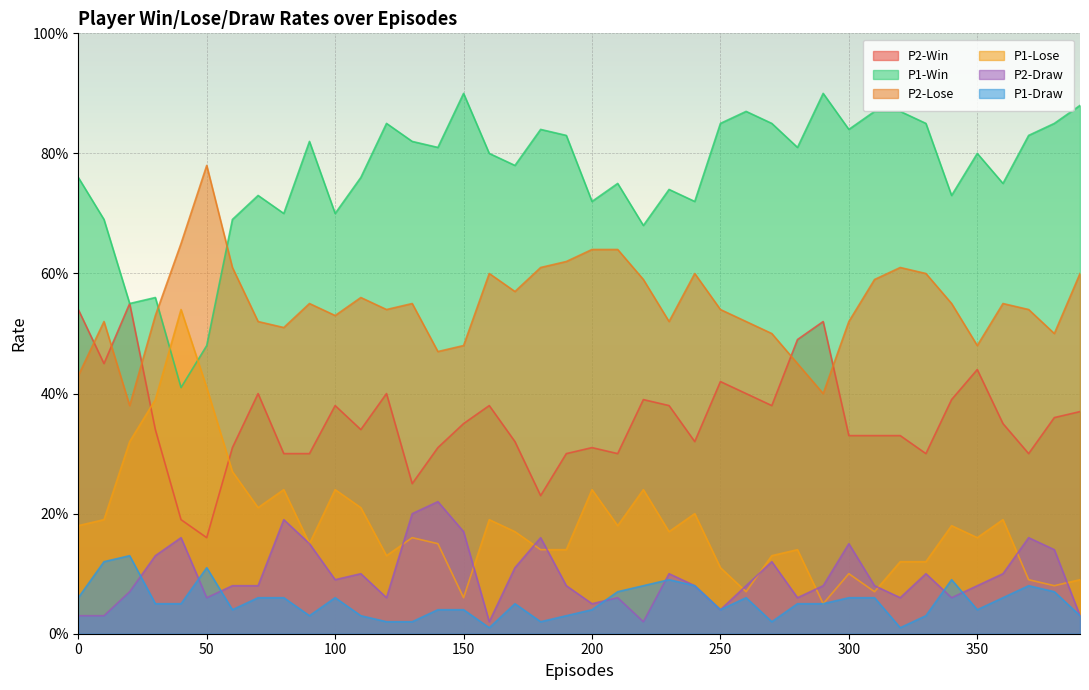

What value does the P2-Win series have at 170?

0.3